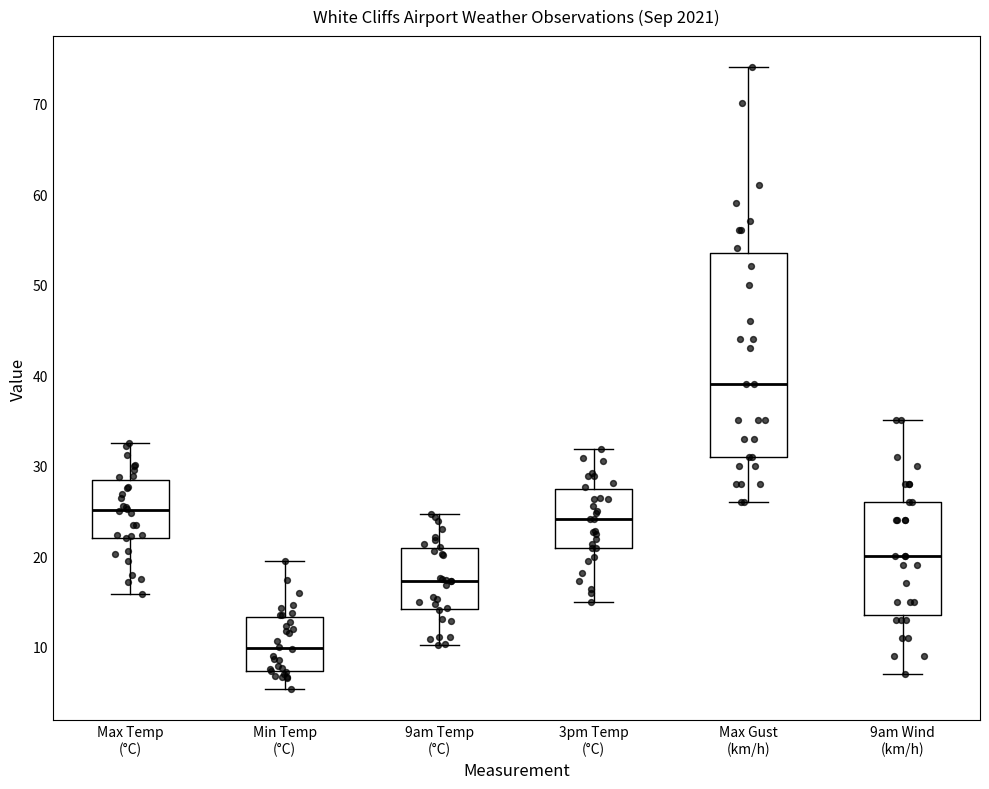

Which box has the highest median line?

Max Gust (km/h)